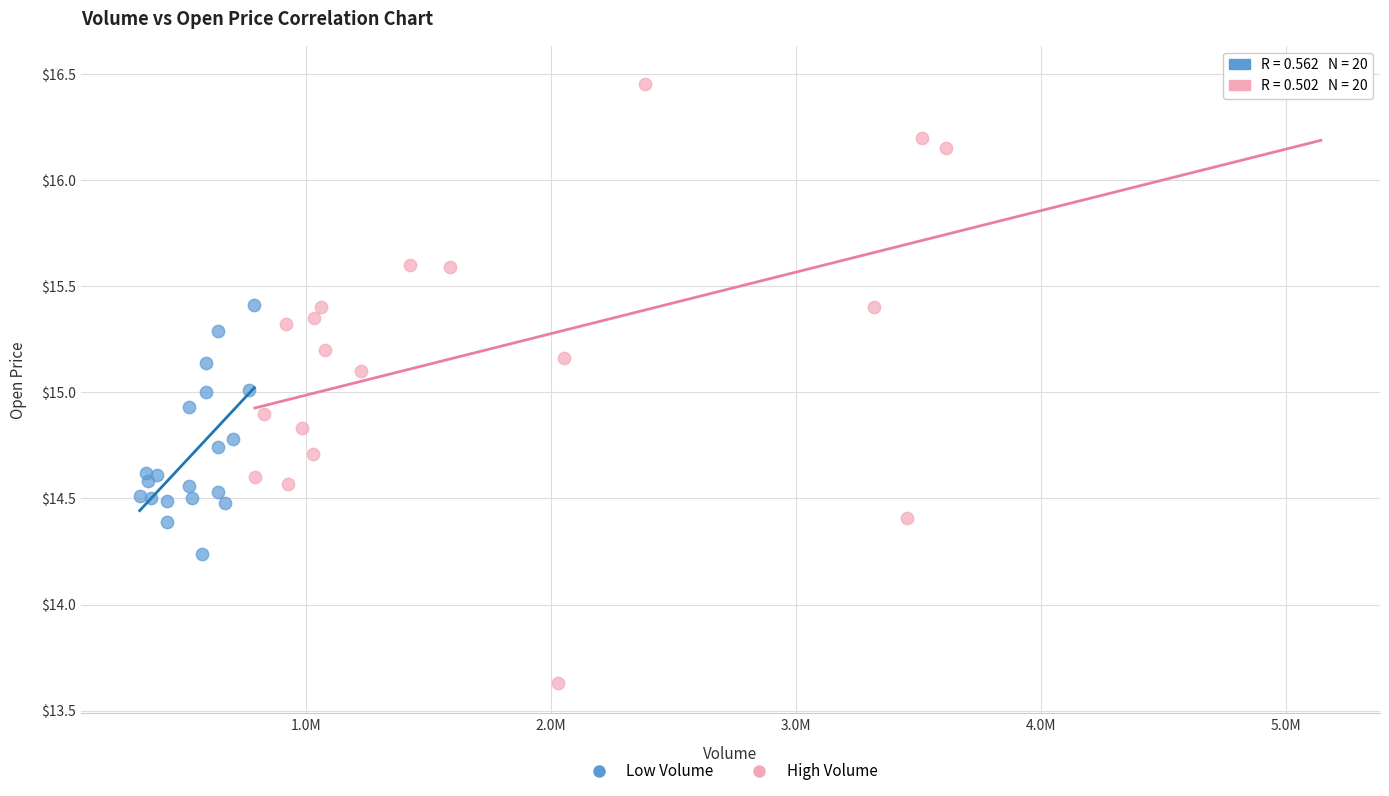

Which series contains the highest Y value?

High Volume